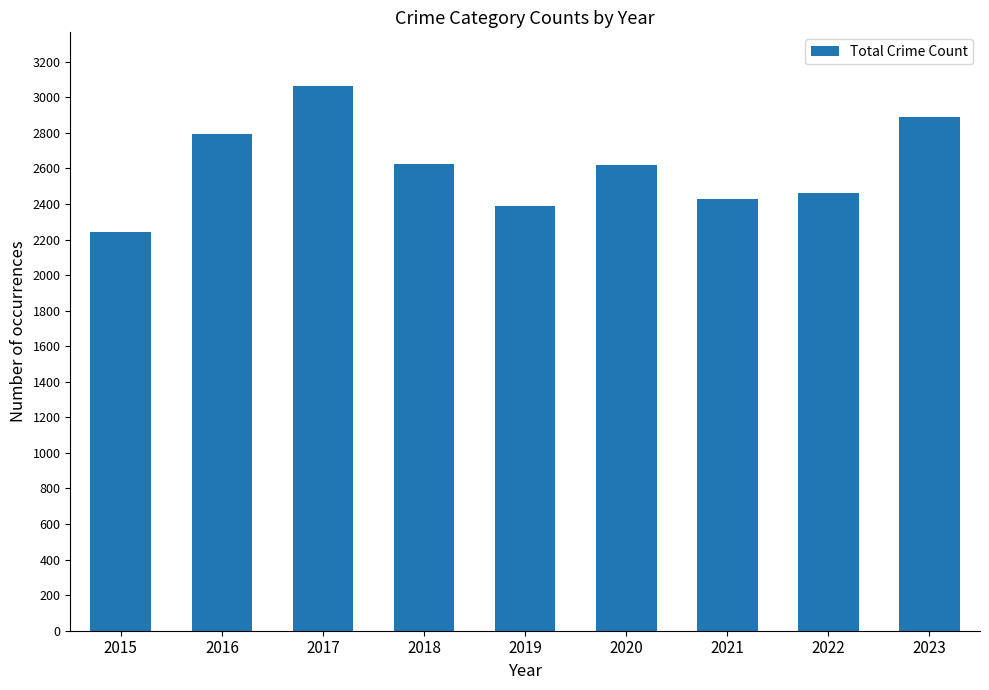

What is the approximate value at 2016, to the nearest 10?

2800